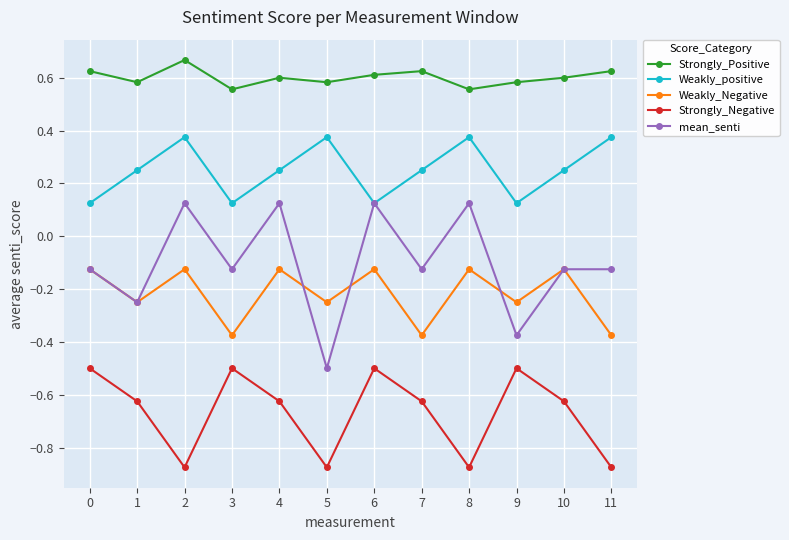

Which category has the lowest value in the mean_senti series?

5